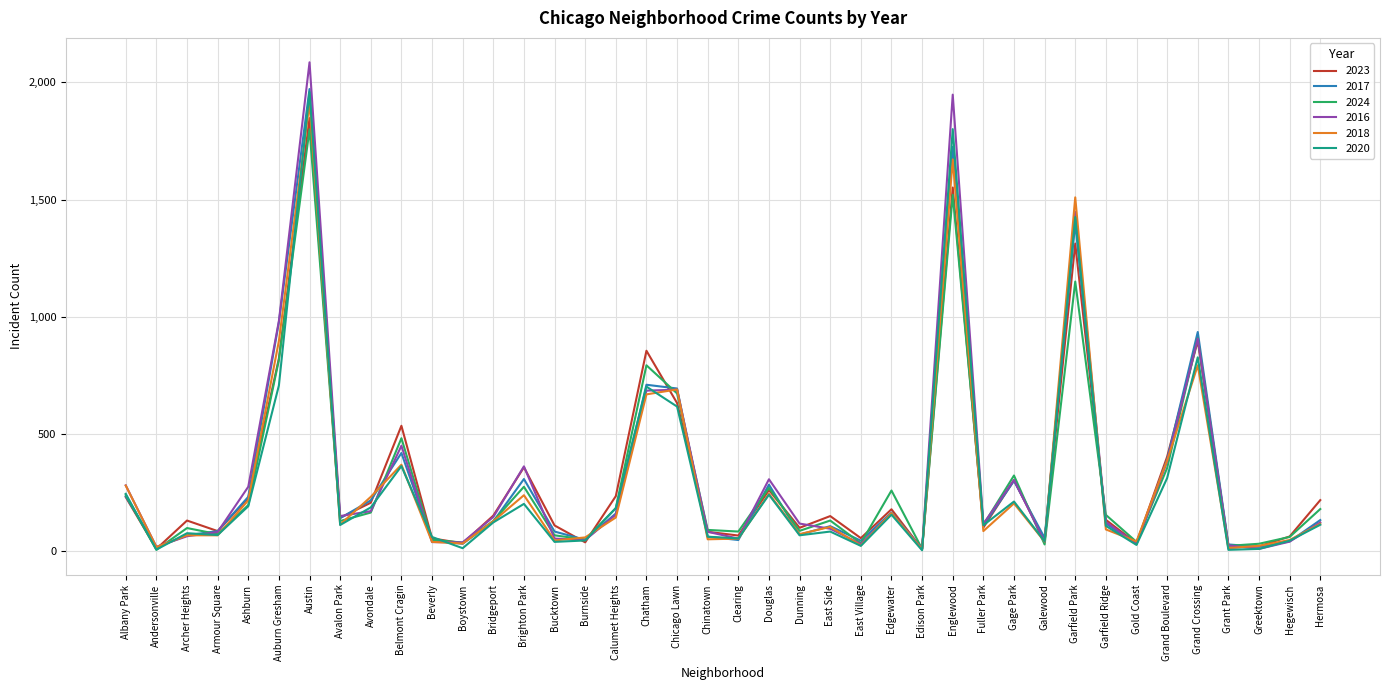

At which category is the sum across all series the highest?

Austin